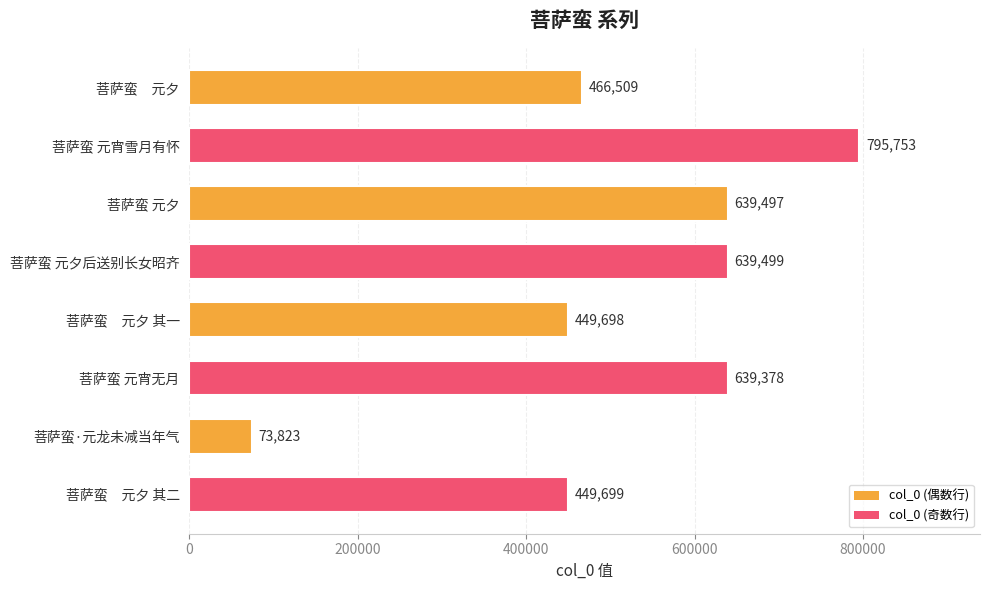

What is the average value?

519232